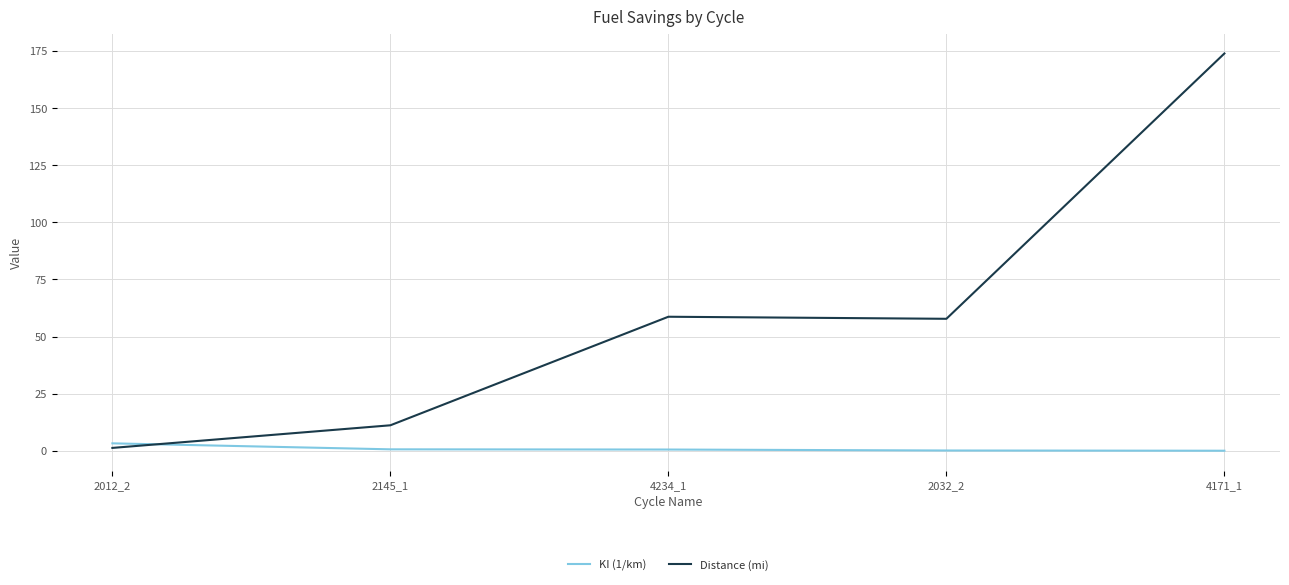

At which category is the sum across all series the highest?

4171_1